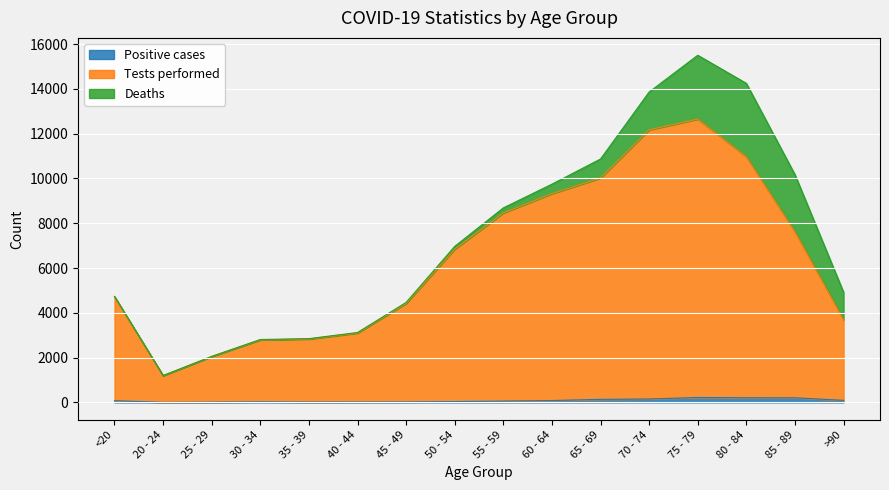

At which label does Tests performed first exceed 6842?

55 - 59